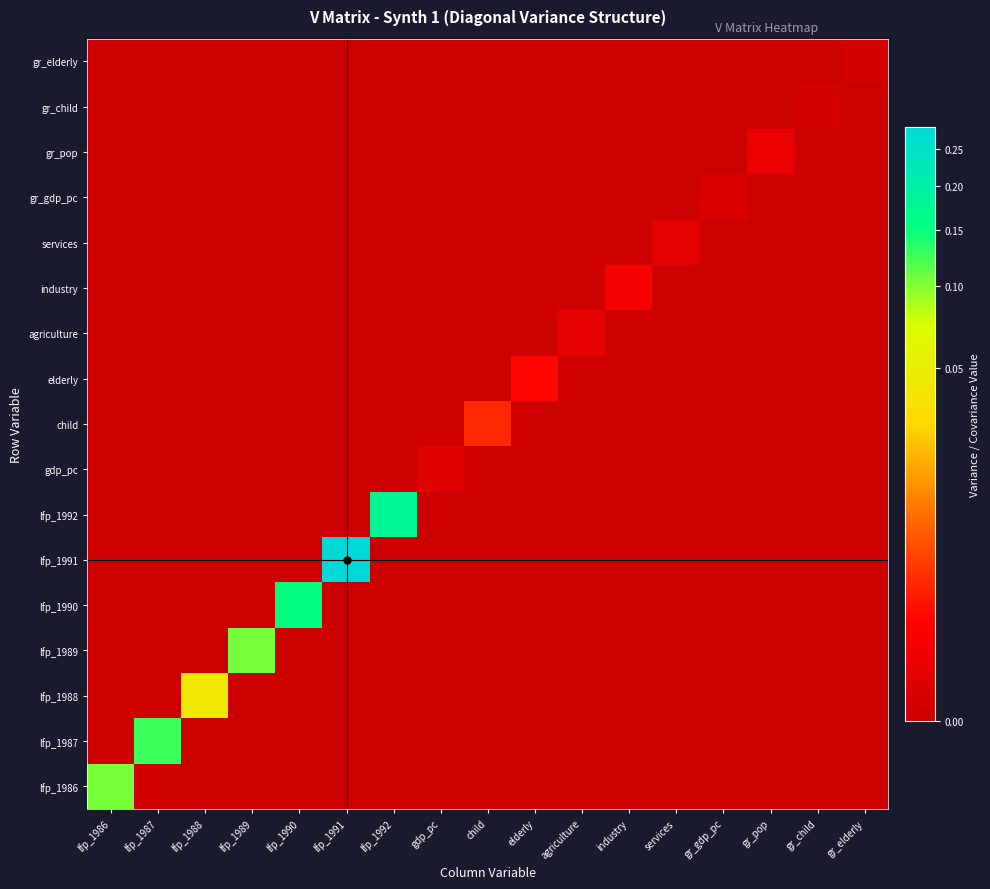

Which series has the widest spread of values?

lfp_1991